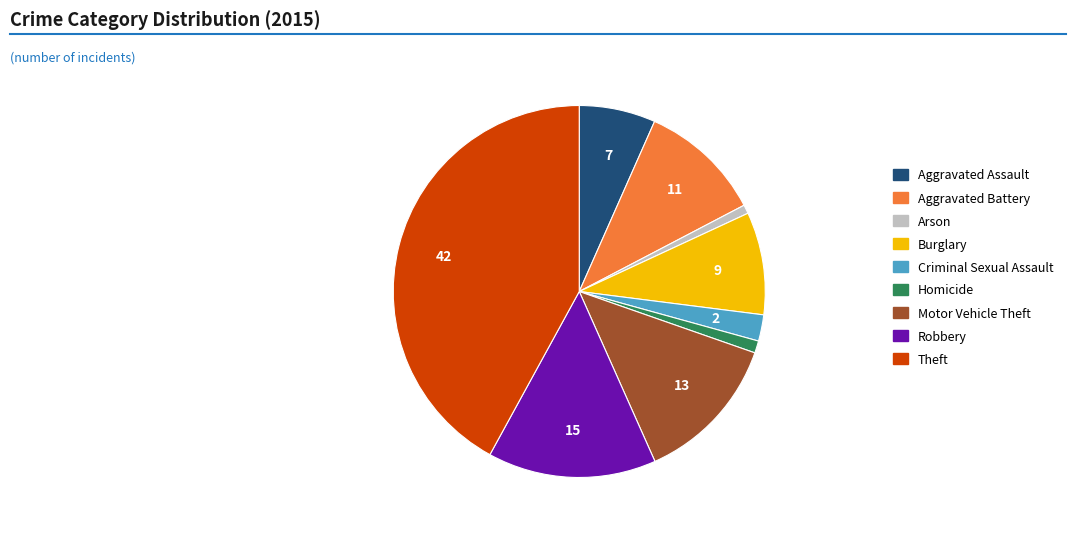

Which slice is the largest?

Theft